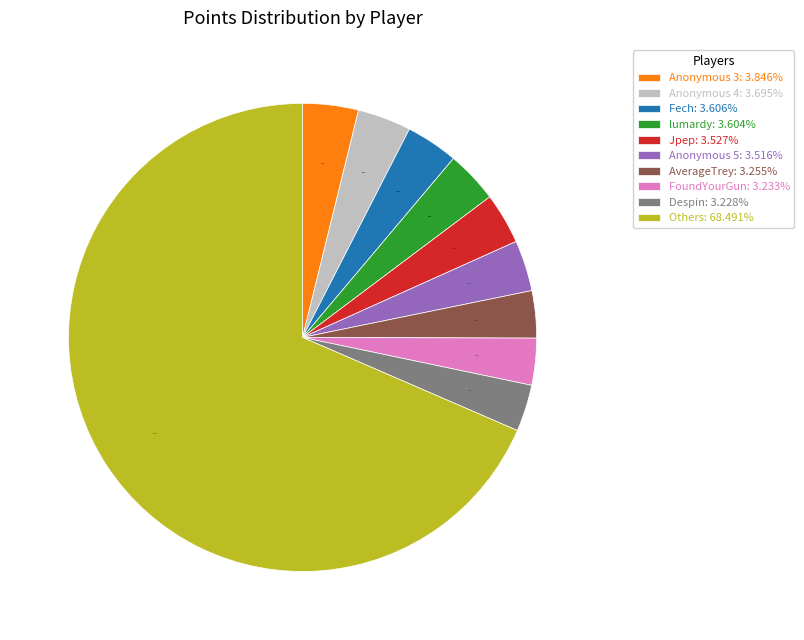

Does any single category account for the majority?

Yes